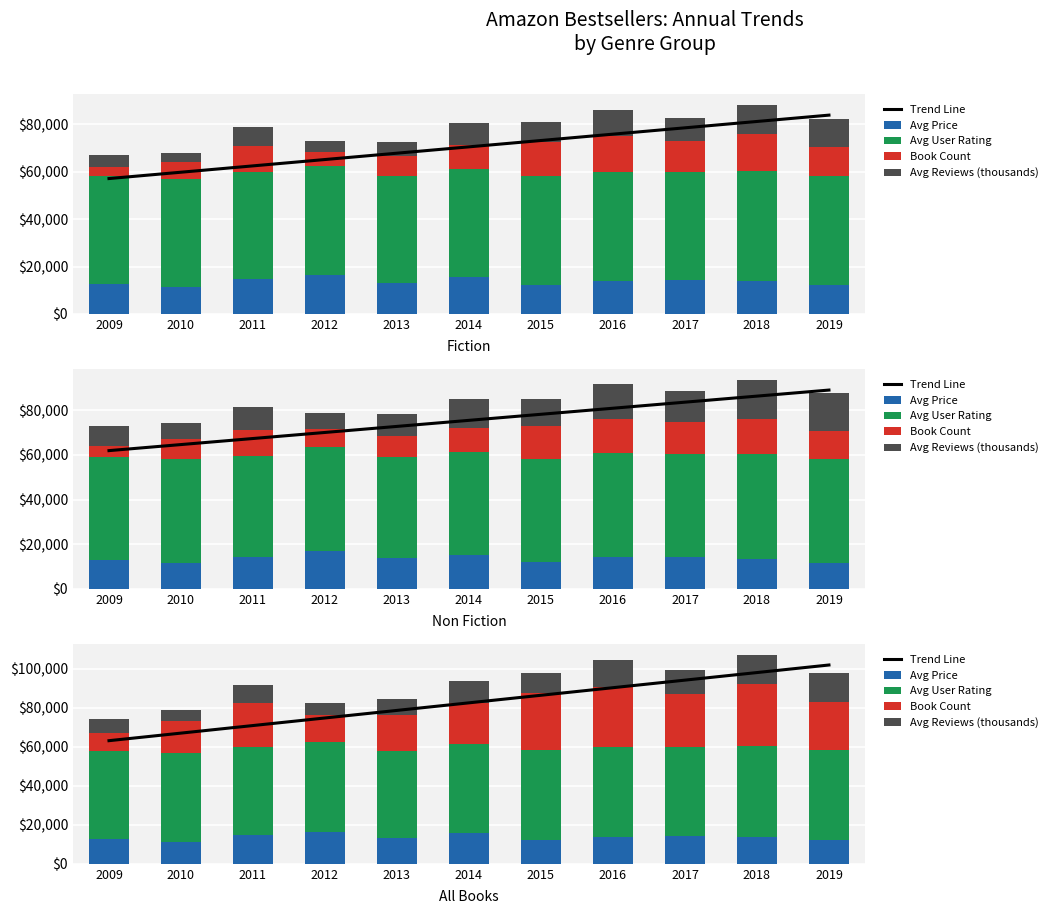

Between 2017 and 2013, which is larger?

2017